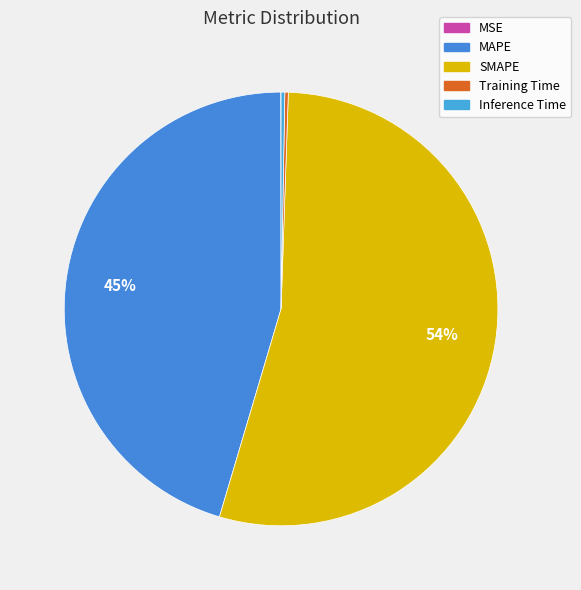

What portion of the pie excludes MAPE?

54.6%